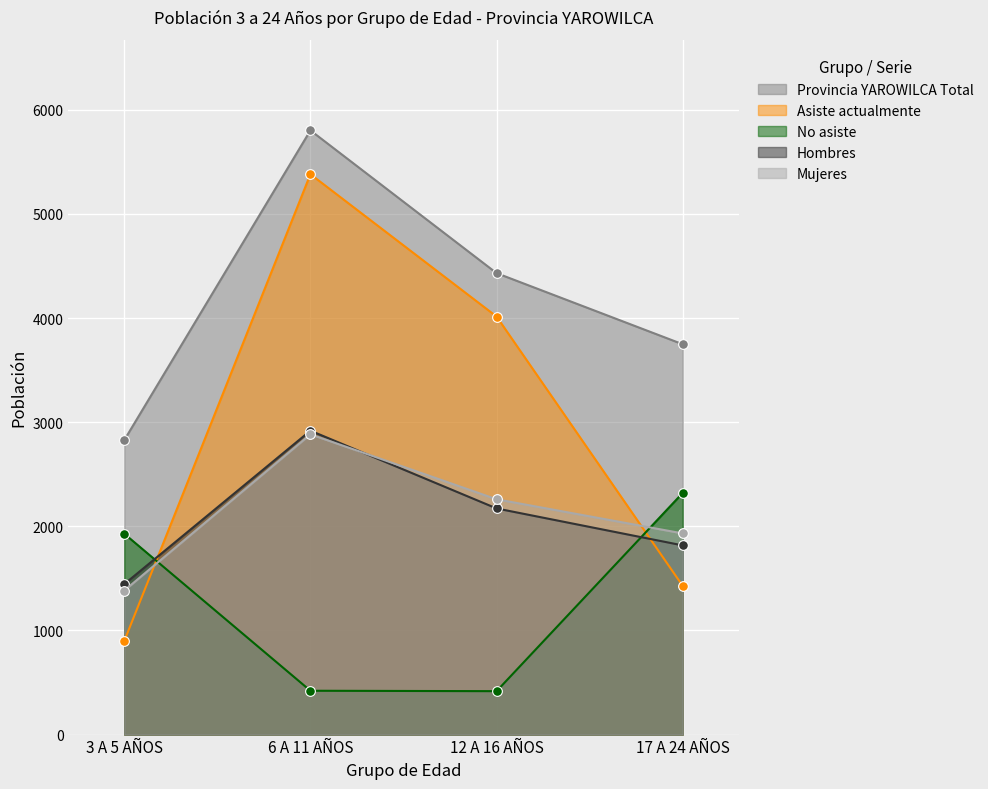

What is the approximate value of Mujeres at 17 A 24 AÑOS?

1932